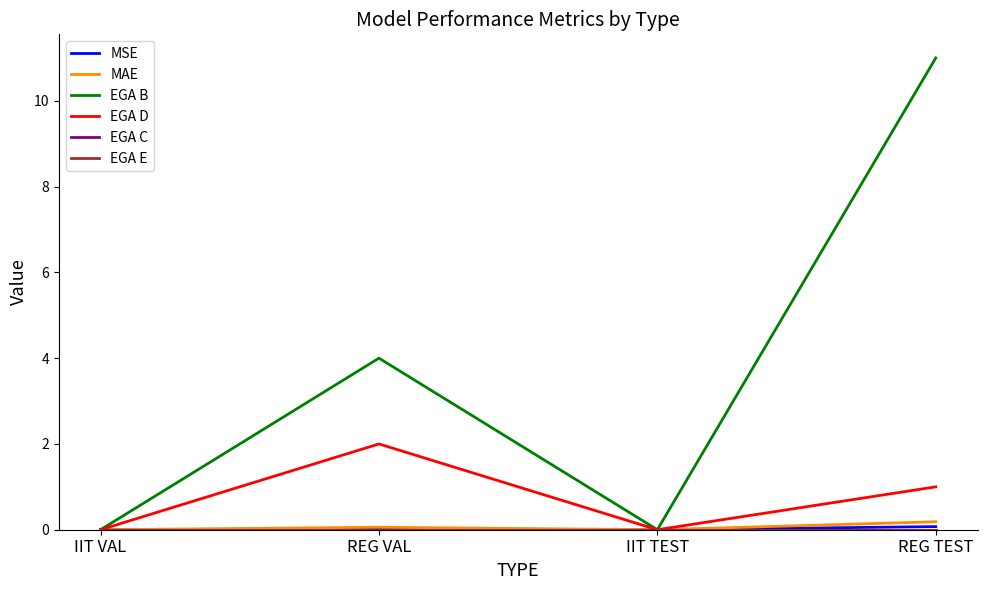

At how many categories does at least one series exceed 3?

2